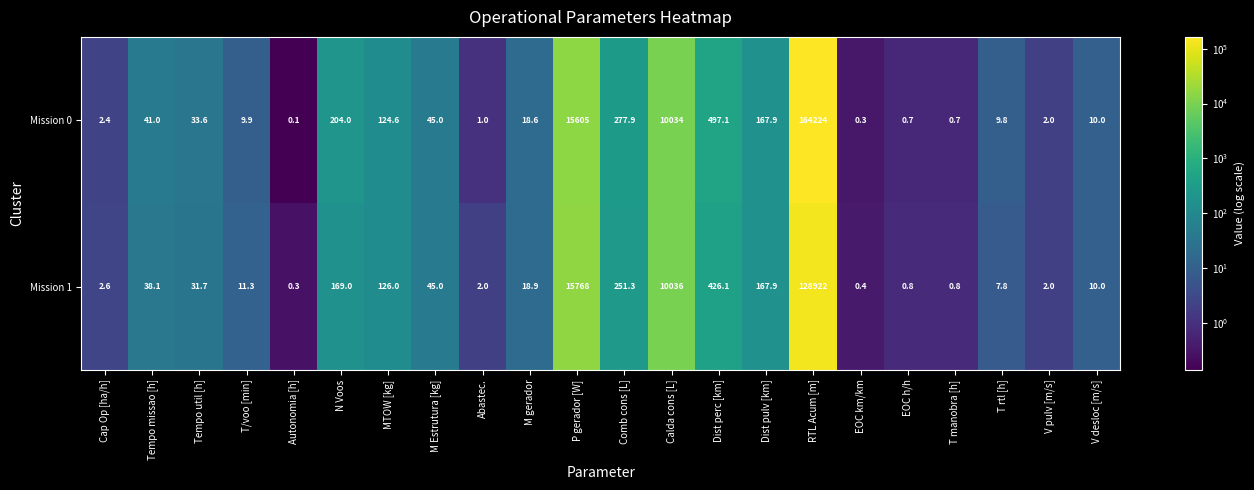

Rank the series by their maximum value, from highest to lowest.

Mission 0, Mission 1